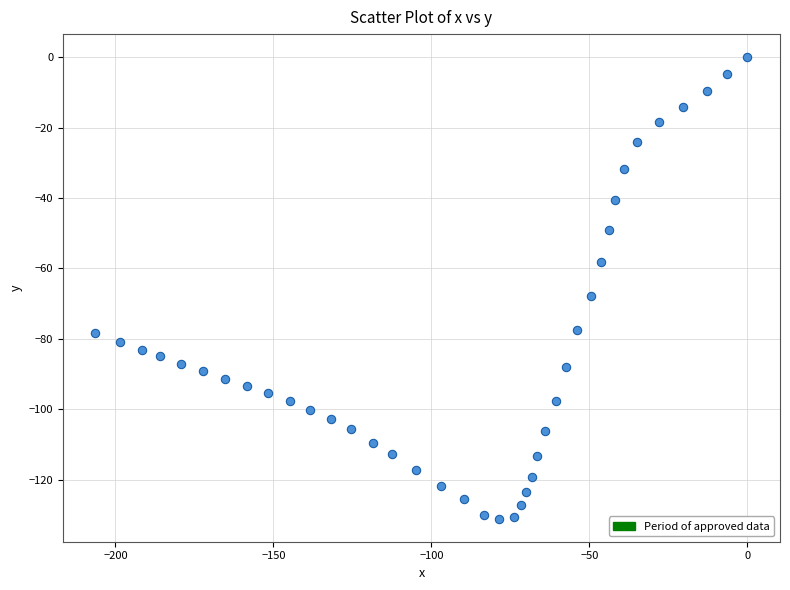

What is the range of X values (max minus min)?

206.3